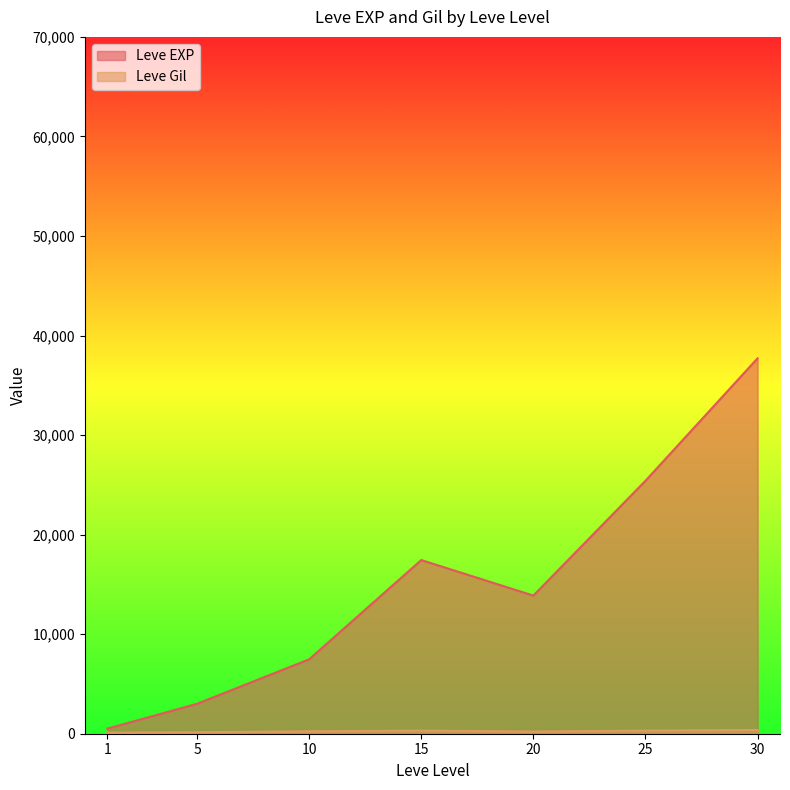

True or false: Leve EXP has a value of 17742 at 20.

False